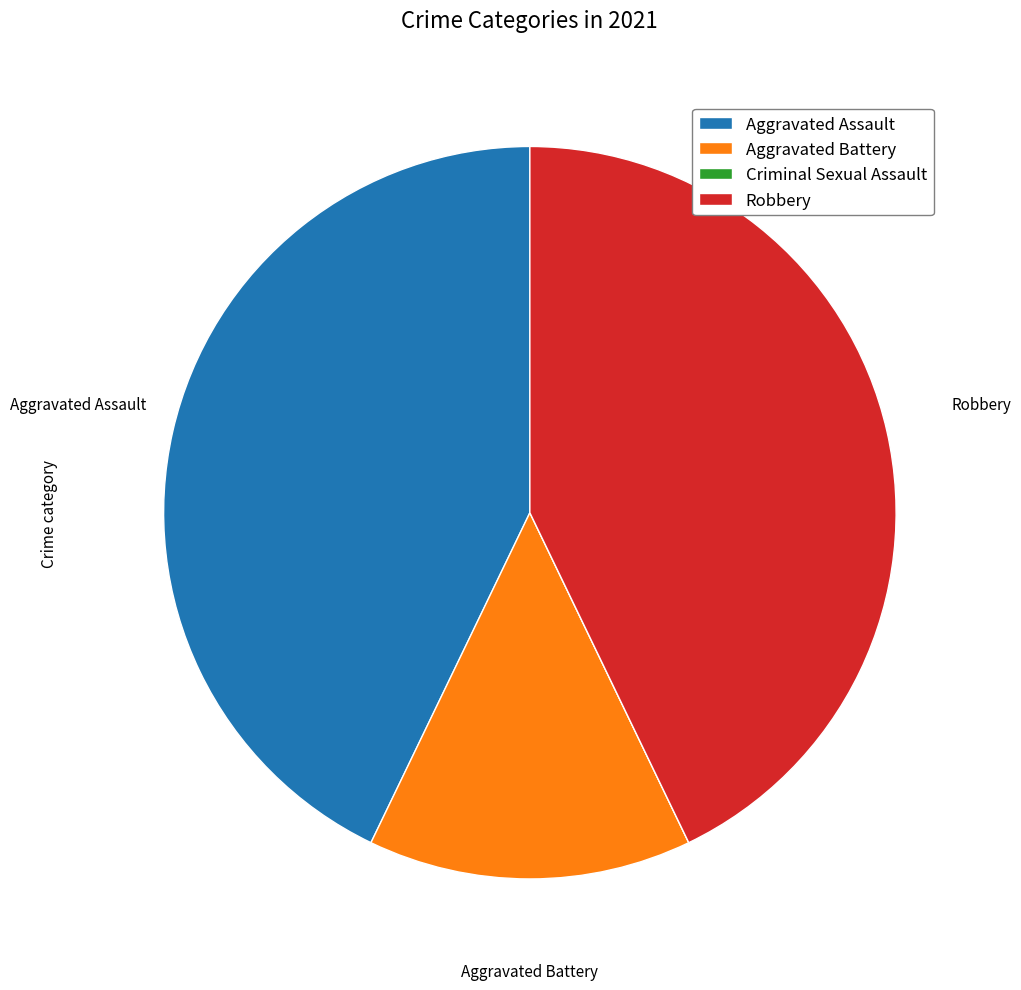

Does Robbery account for over 50% of the chart?

No